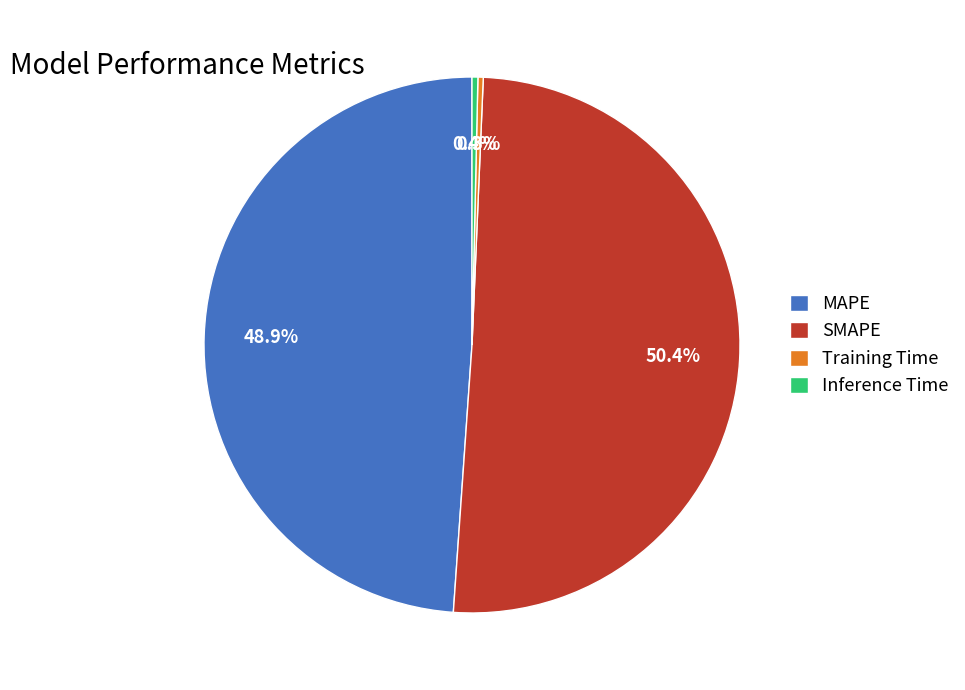

Combined, what portion of the pie is Inference Time and SMAPE?

50.8%